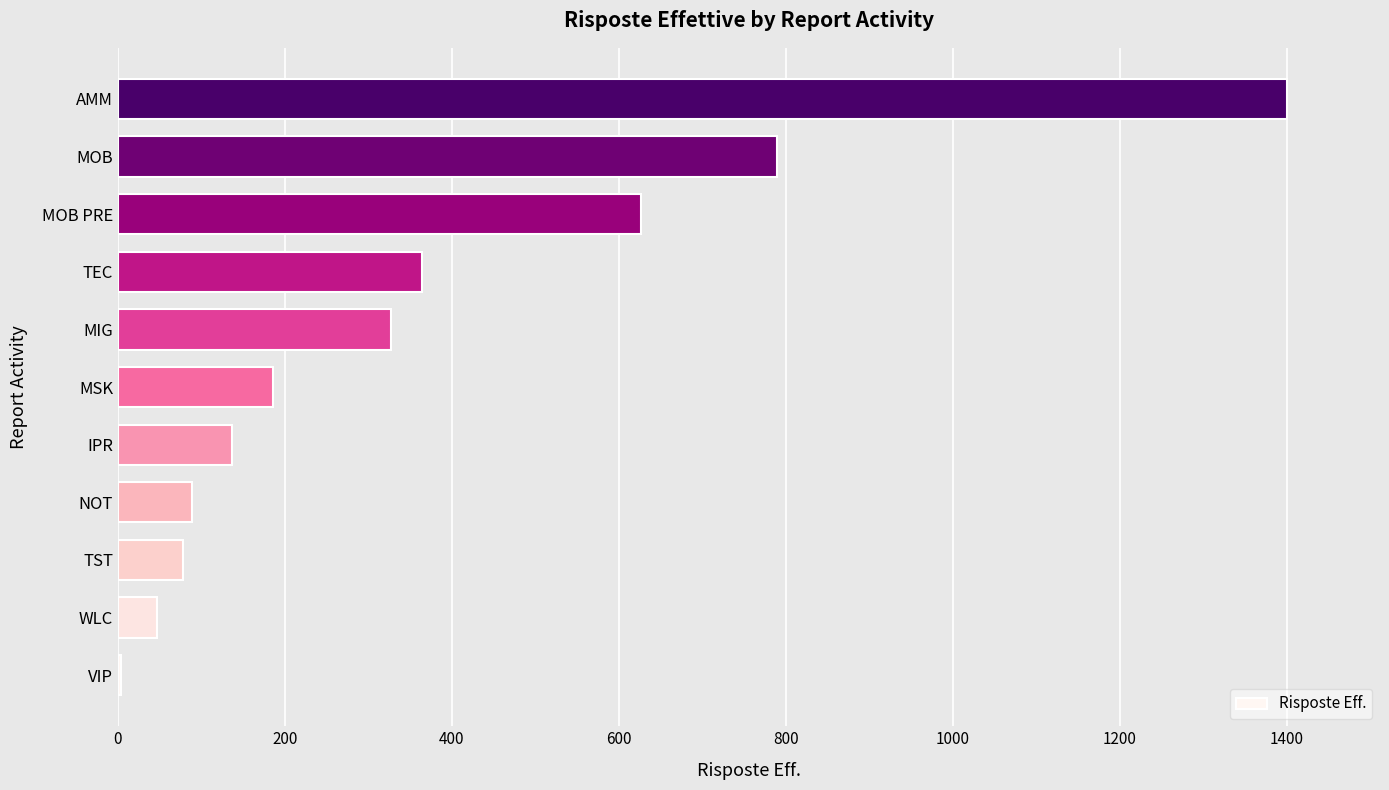

True or false: the data shows 917 at AMM.

False